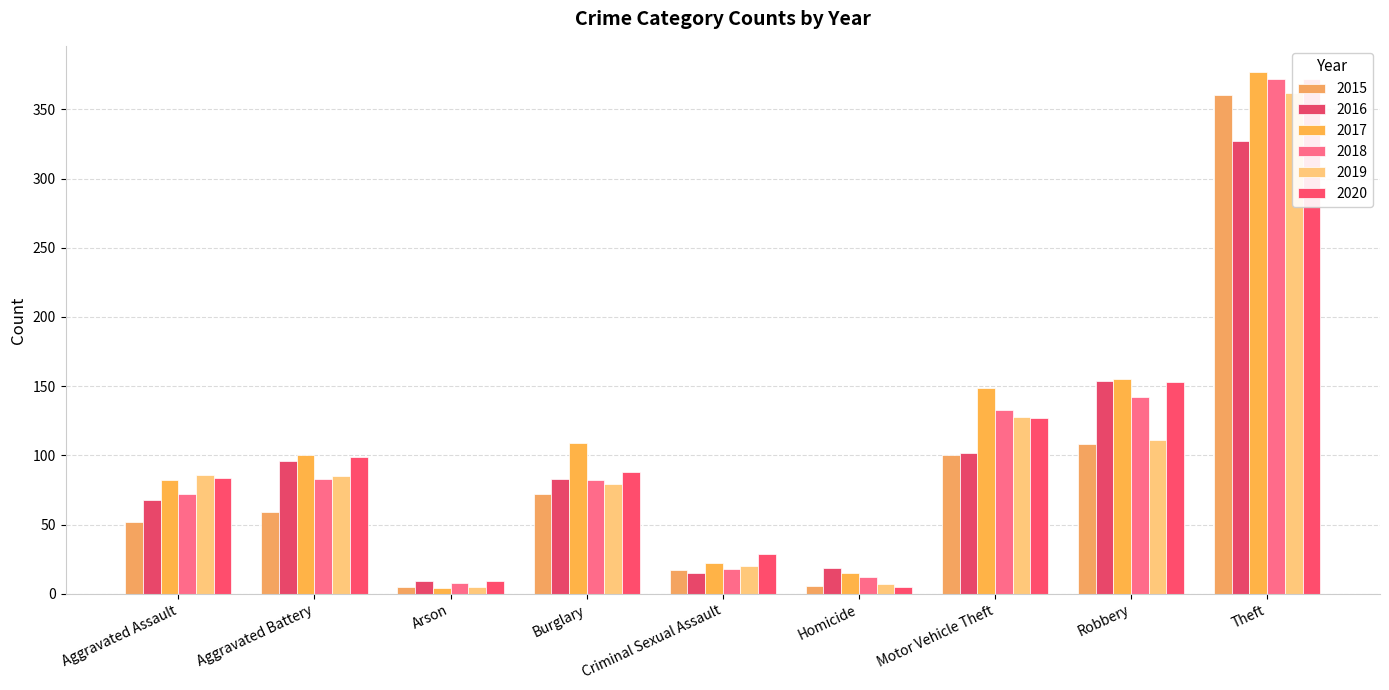

At which category is the sum across all series the highest?

Theft